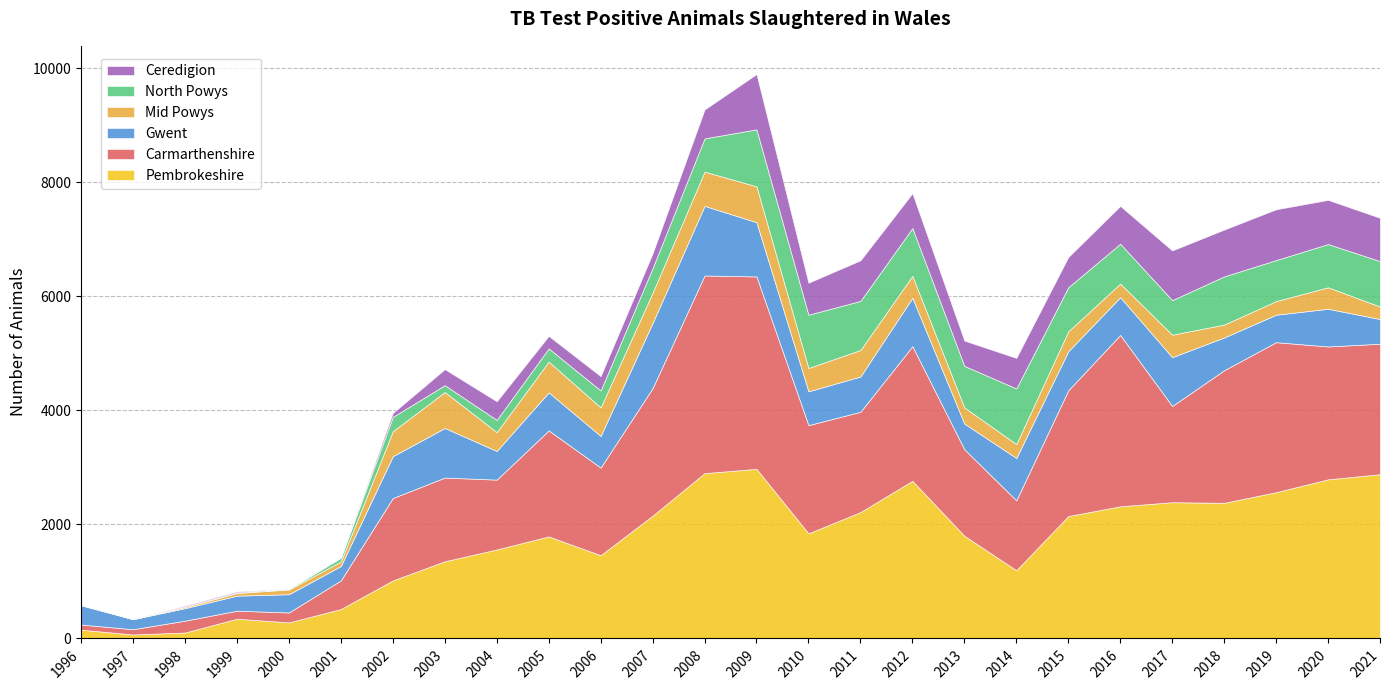

Which series changed the most between 2009 and 2020?

Carmarthenshire